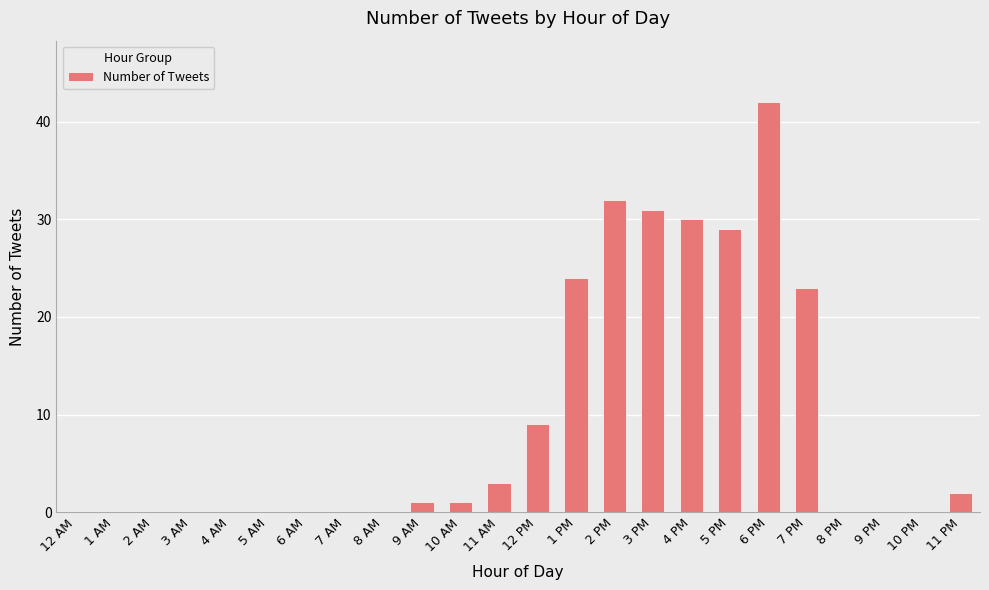

Is it true that the value at 5 AM is 22?

False